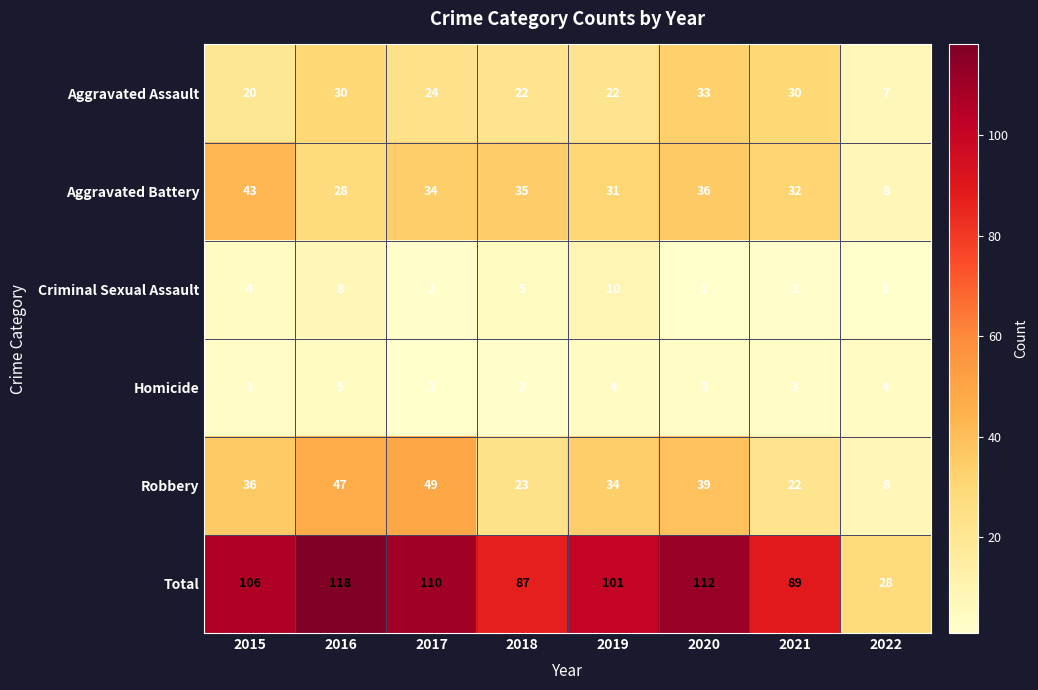

Count the number of data series in this chart.

6